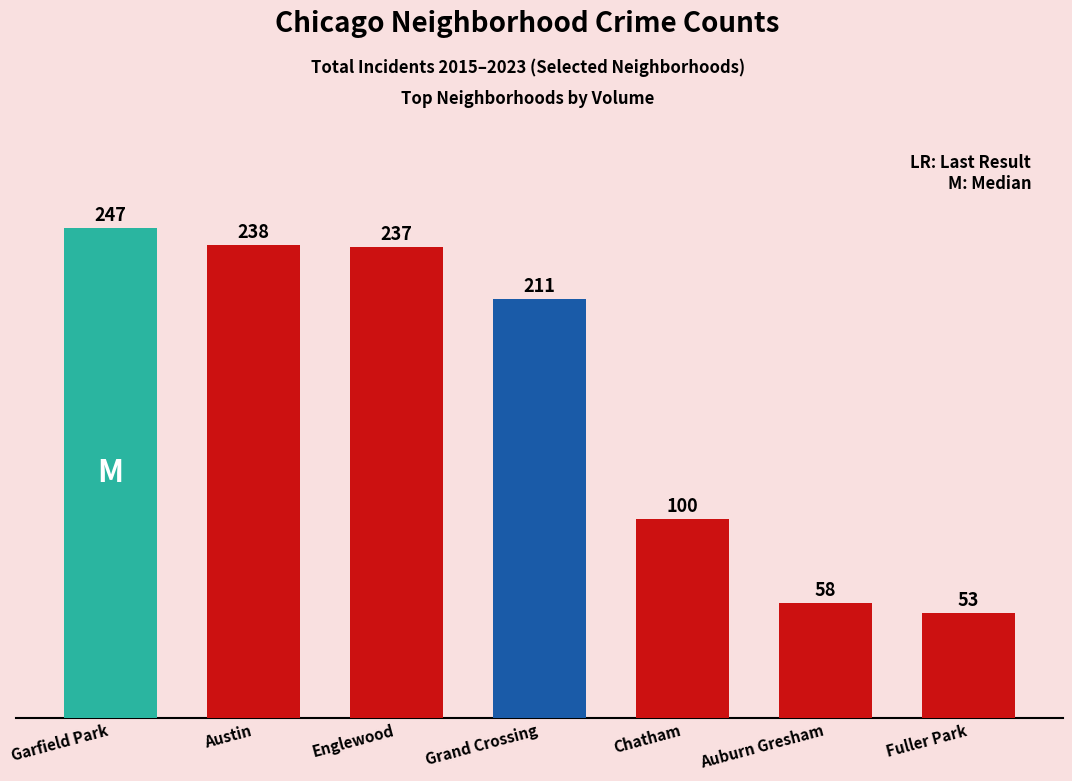

Reading left to right, list all the values displayed in this chart.

Garfield Park=247	Austin=238	Englewood=237	Grand Crossing=211	Chatham=100	Auburn Gresham=58	Fuller Park=53